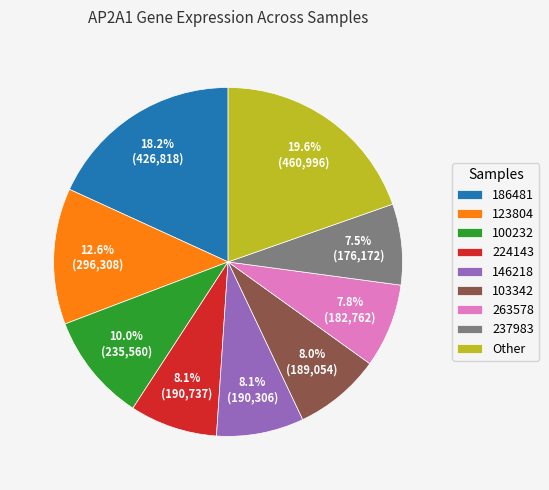

Approximately how many times larger is the value at 263578 compared to 123804?

0.6